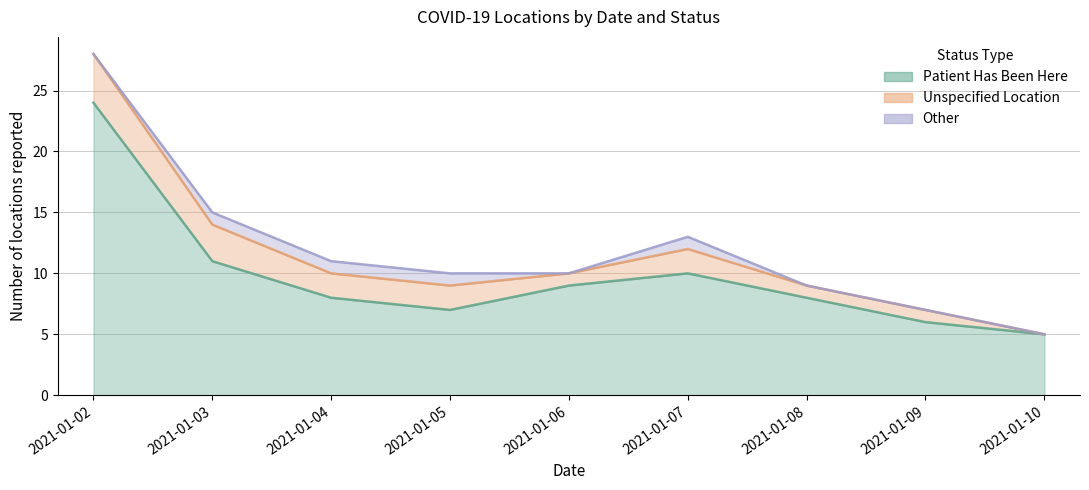

Which series has the widest spread of values?

patient_has_been_here